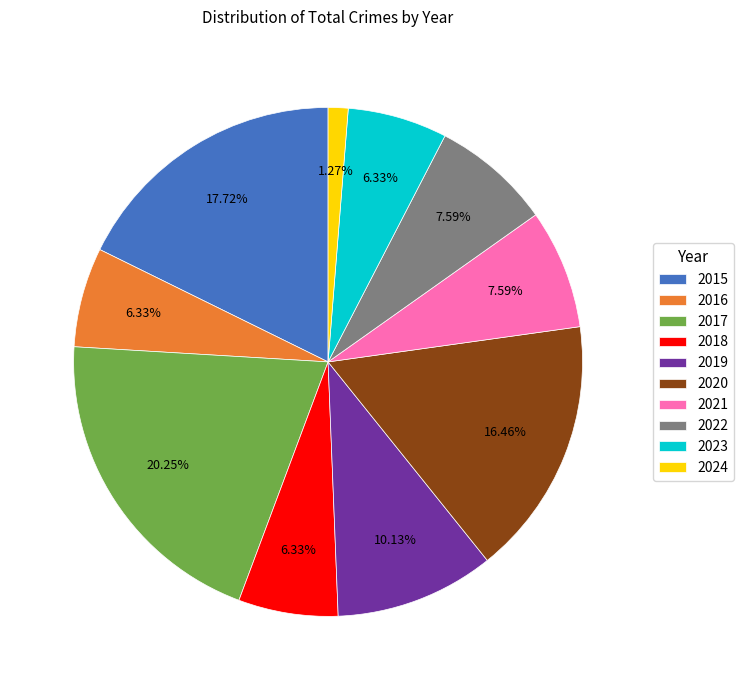

How many segments does this pie chart have?

10